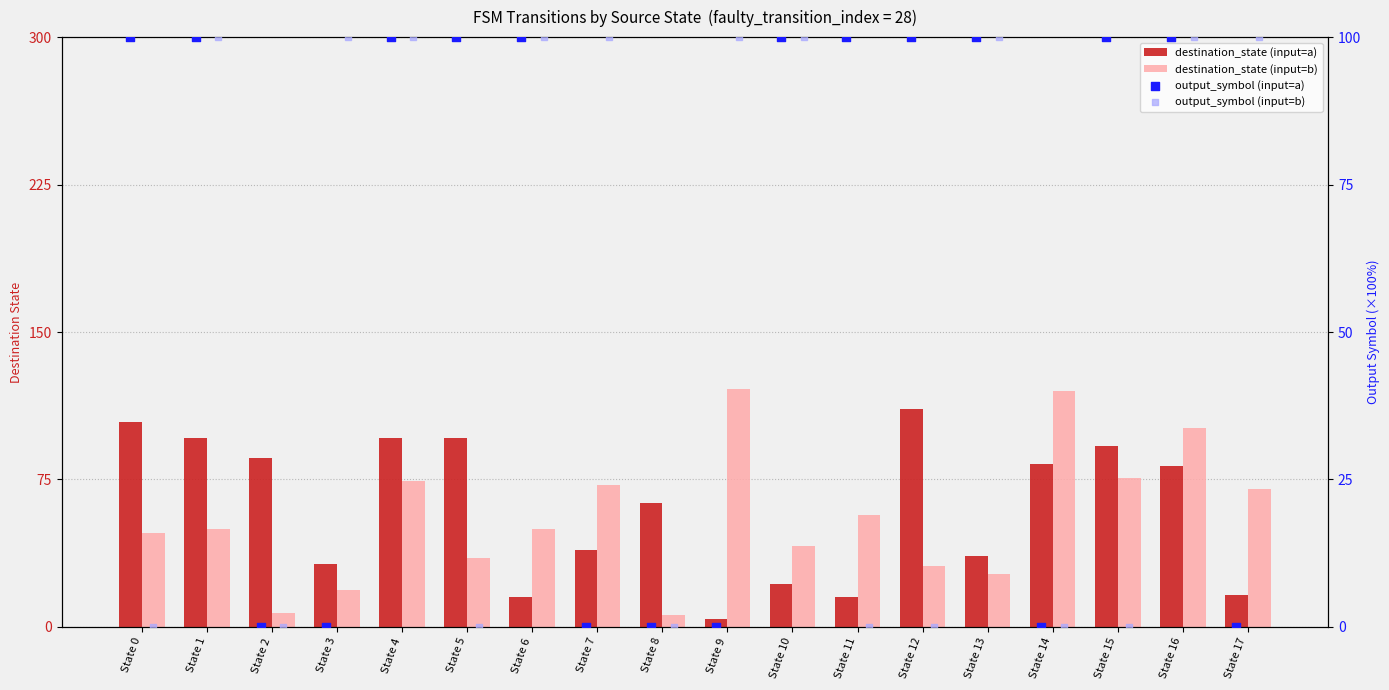

Which series has the widest spread of Y values?

destination_state (input=b)